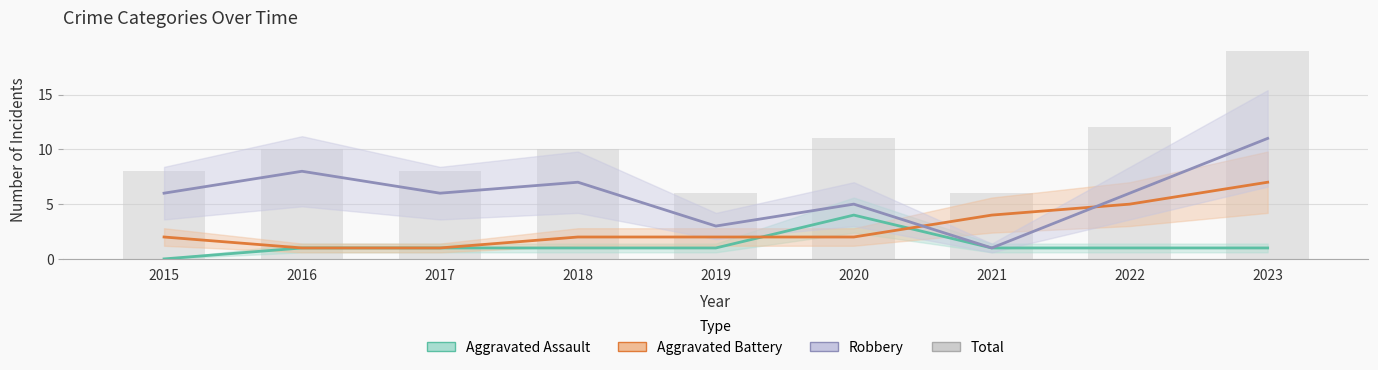

At which category is the sum across all series the highest?

2023